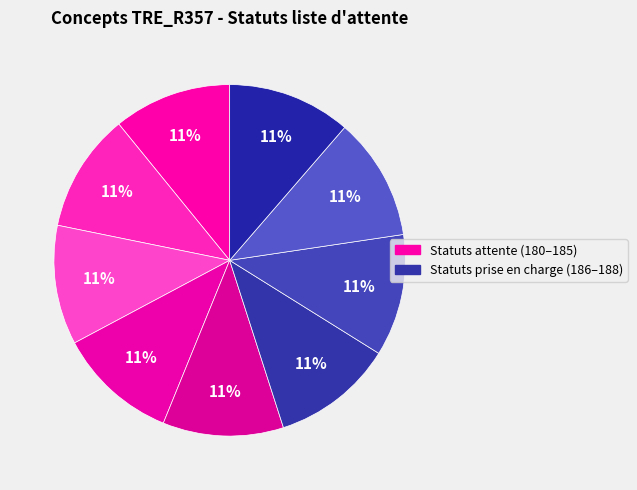

Rank the categories by value from lowest to highest.

Retiré de la liste d'attente, Période d'essai non concluante, Liste d'attente. En cours d'analyse, Liste d'attente. Admissible, Liste d'attente. Admis, Période d'essai en cours, Usager pris en charge, Demande de réorientation, Fin de prise en charge